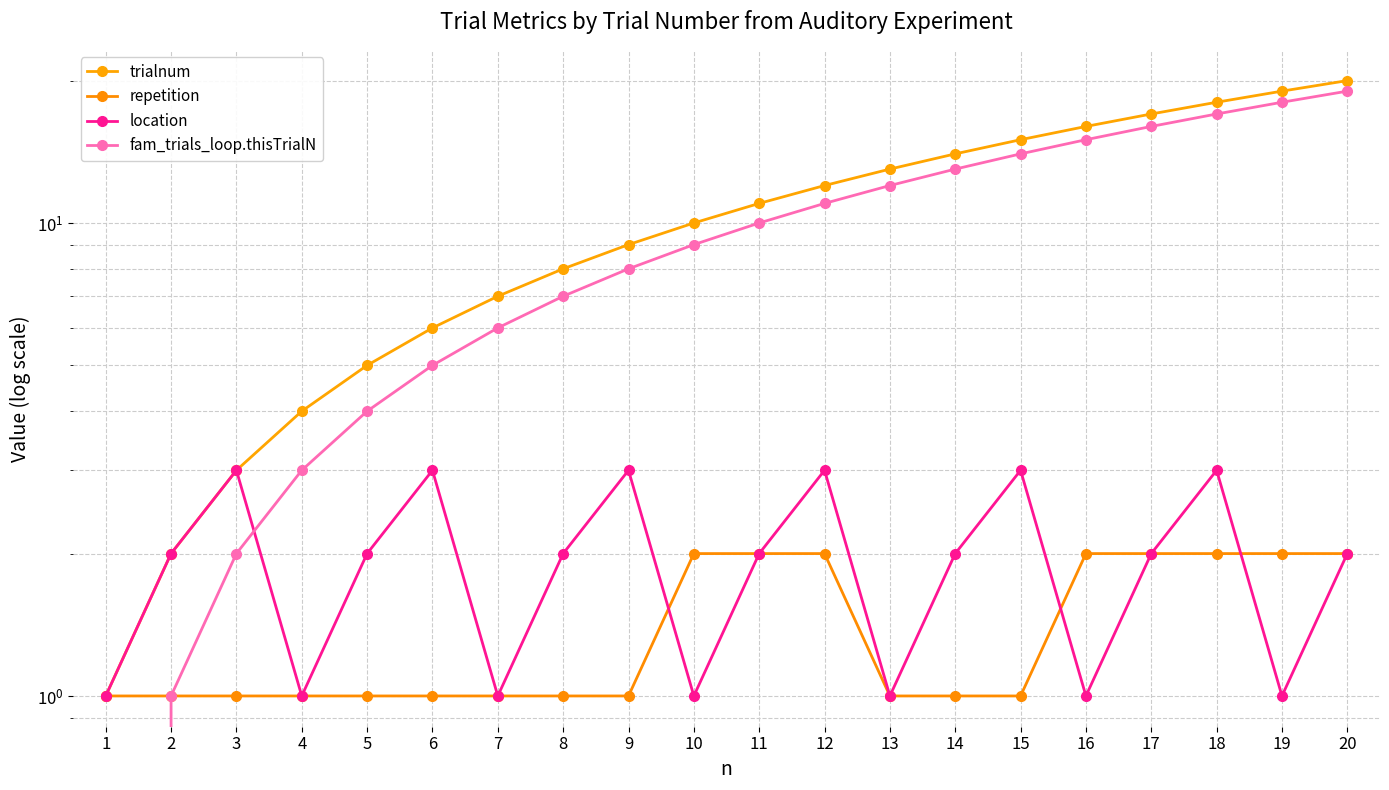

In location, how many points are higher than both neighbors (excluding endpoints)?

6